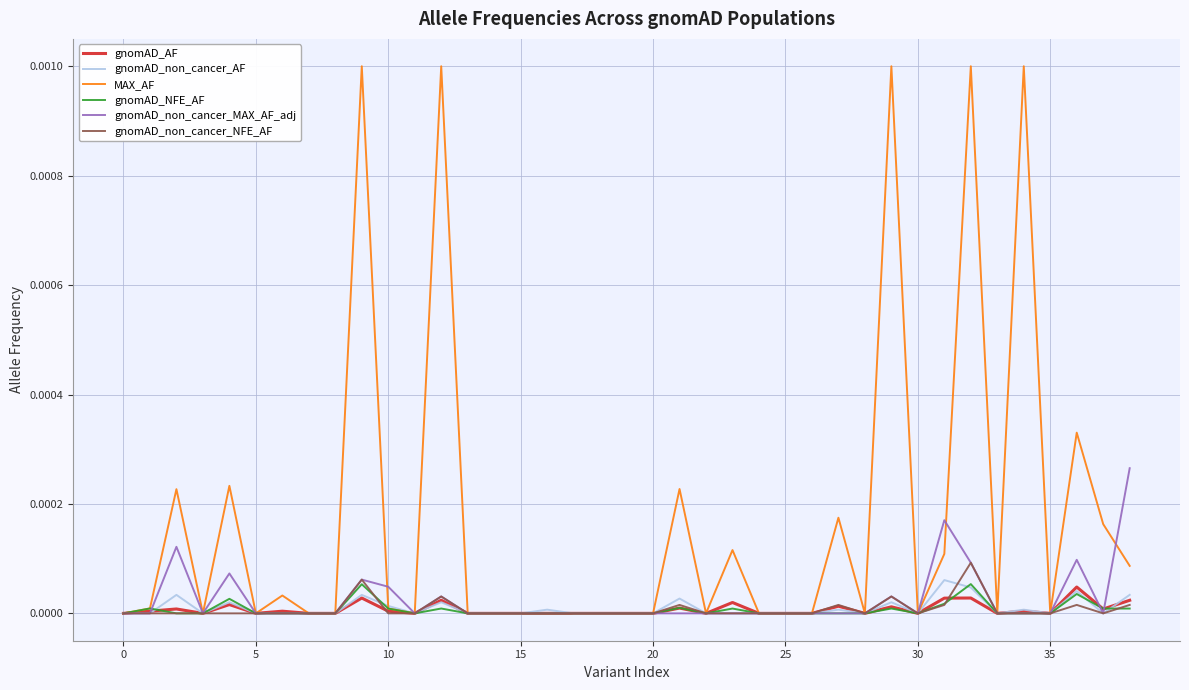

Which series has the largest range (max minus min)?

MAX_AF